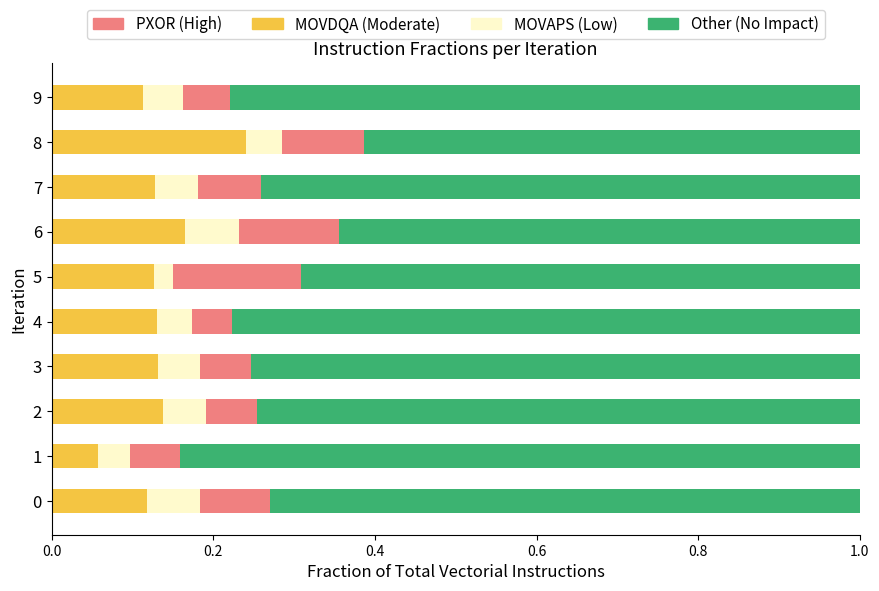

What is the total value across all series at 9?

1.0